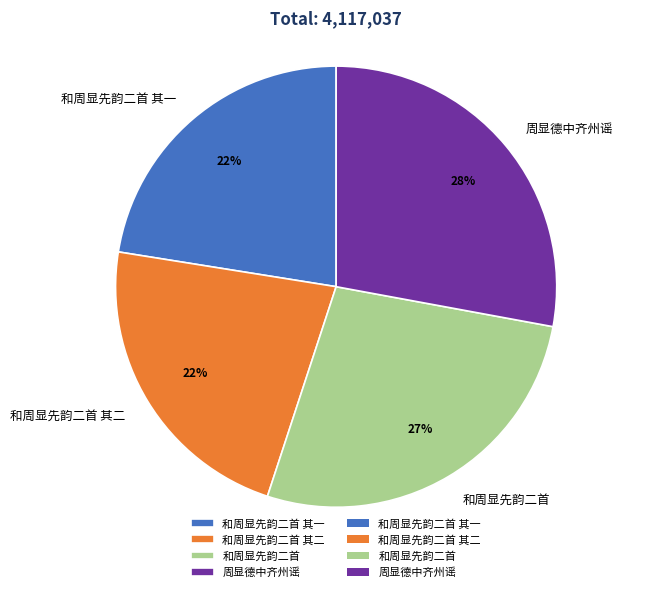

Is it true that 和周显先韵二首 其二 is 22% of the pie?

True